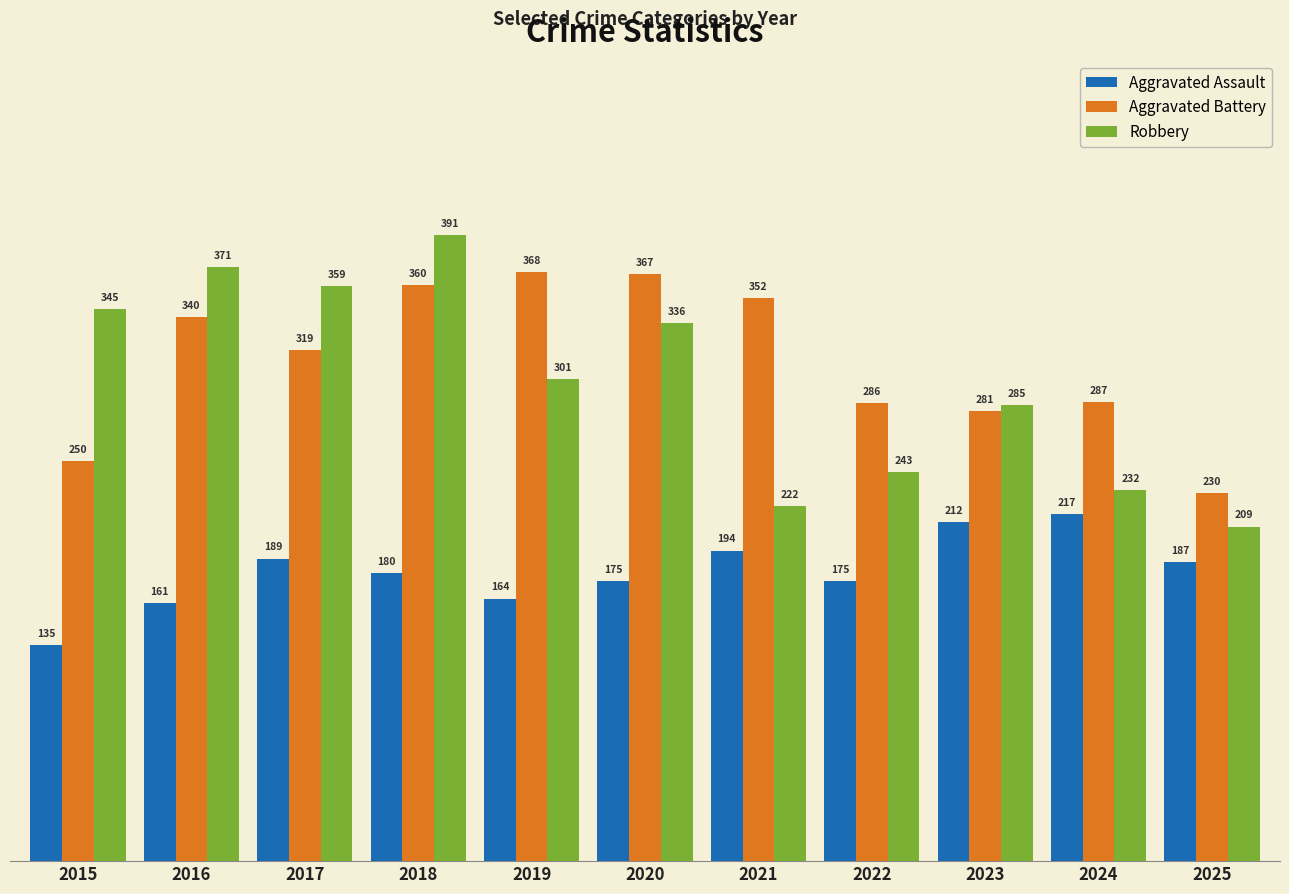

What is the spread (max minus min) of values at 2023?

73